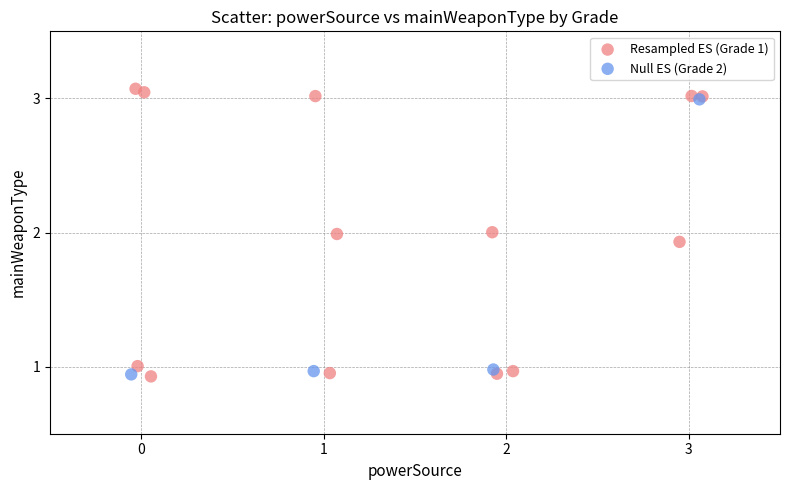

Which series has the largest Y range (max minus min)?

Resampled ES (Grade 1)